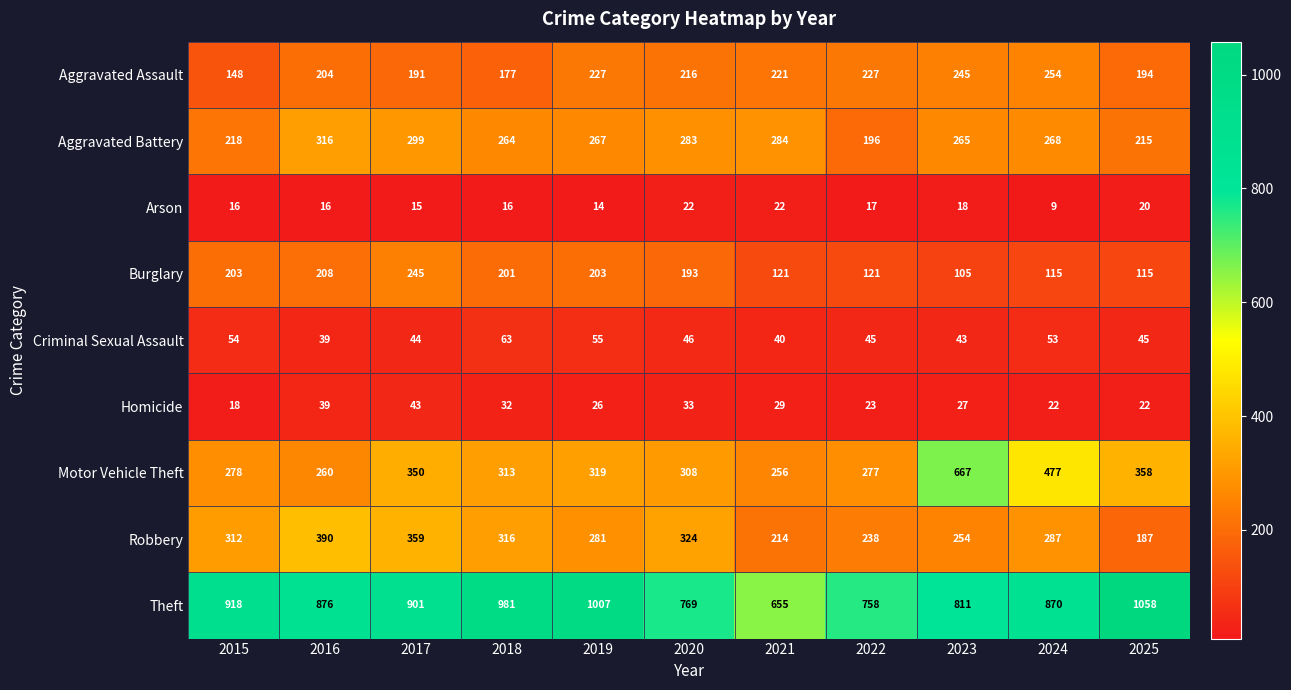

What is the spread (max minus min) of values at 2017?

886